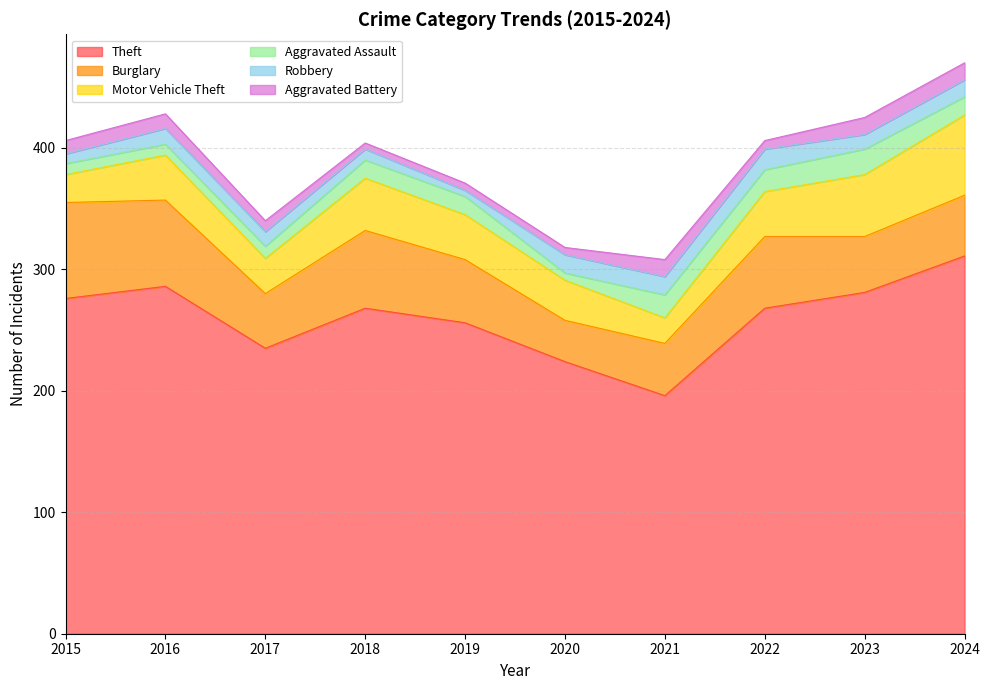

Which series has the largest total across all categories?

Theft